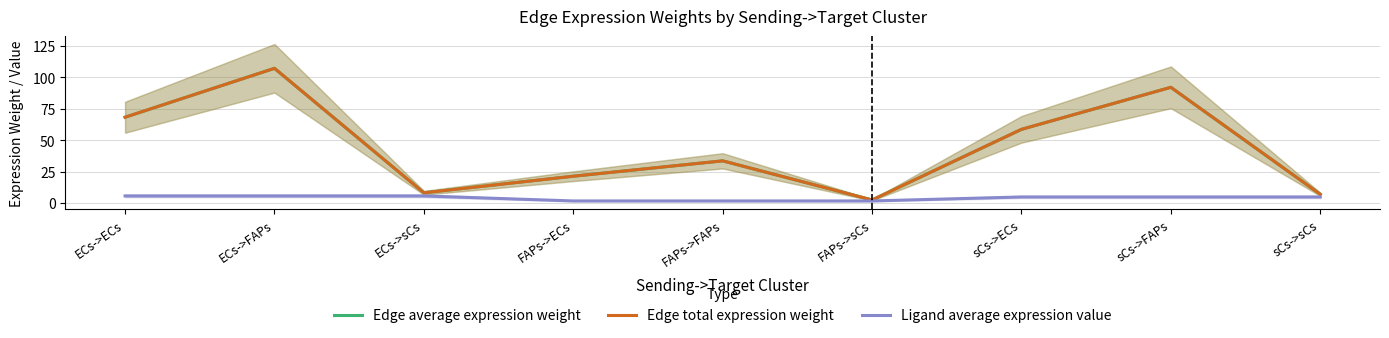

Is it true that Edge average expression weight equals 115.5 at ECs->ECs?

False